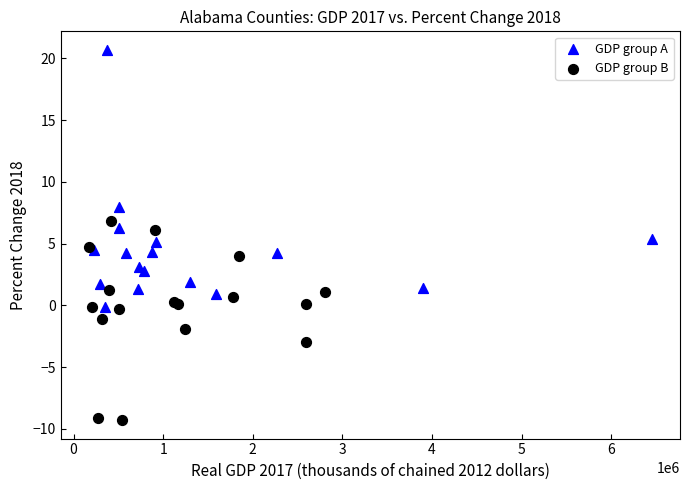

Which series reaches the minimum Y coordinate?

GDP group B